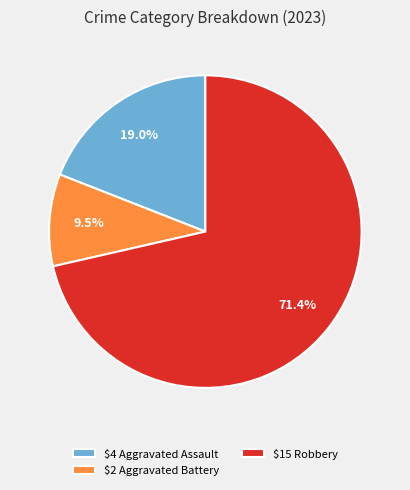

What is the majority slice?

$15 Robbery